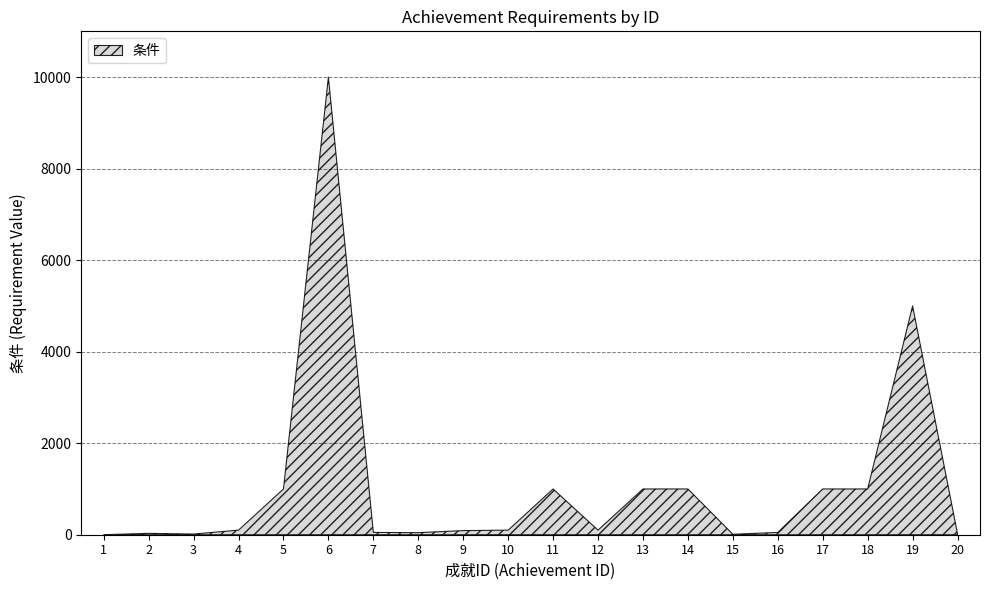

How many data points are above 100?

8